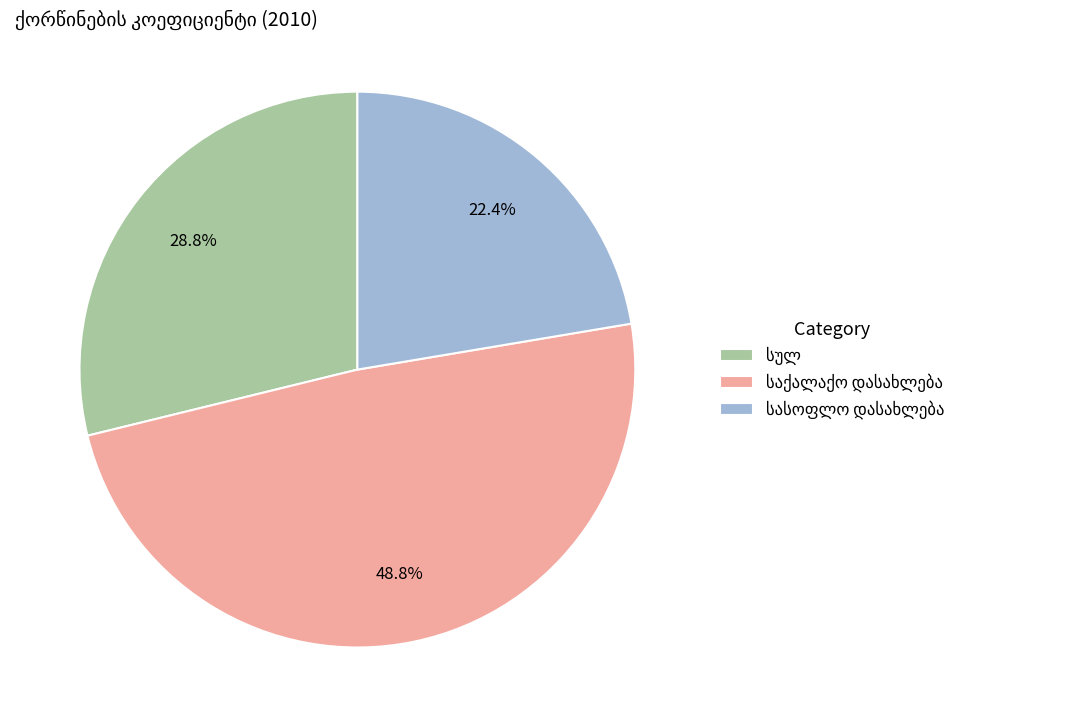

Is there a majority slice in this chart?

No